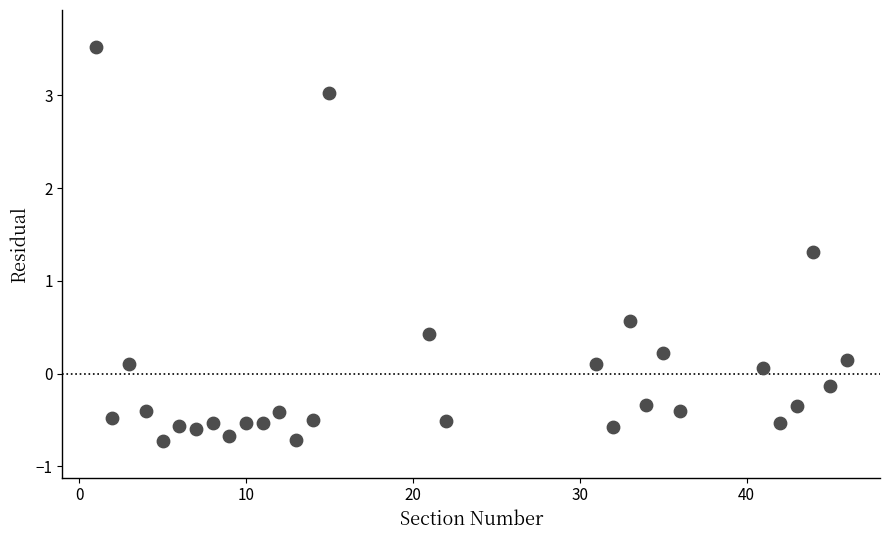

What is the range of Y values (max minus min)?

4.2